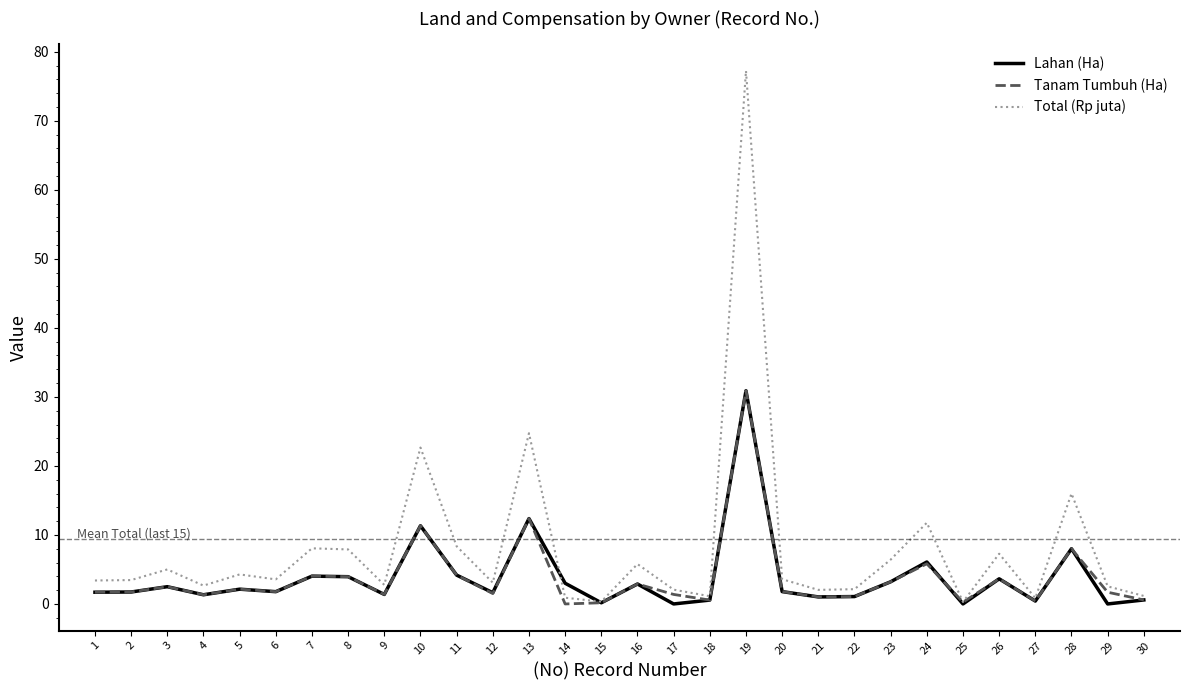

At which label is Total (Rp juta) closest to 38?

13